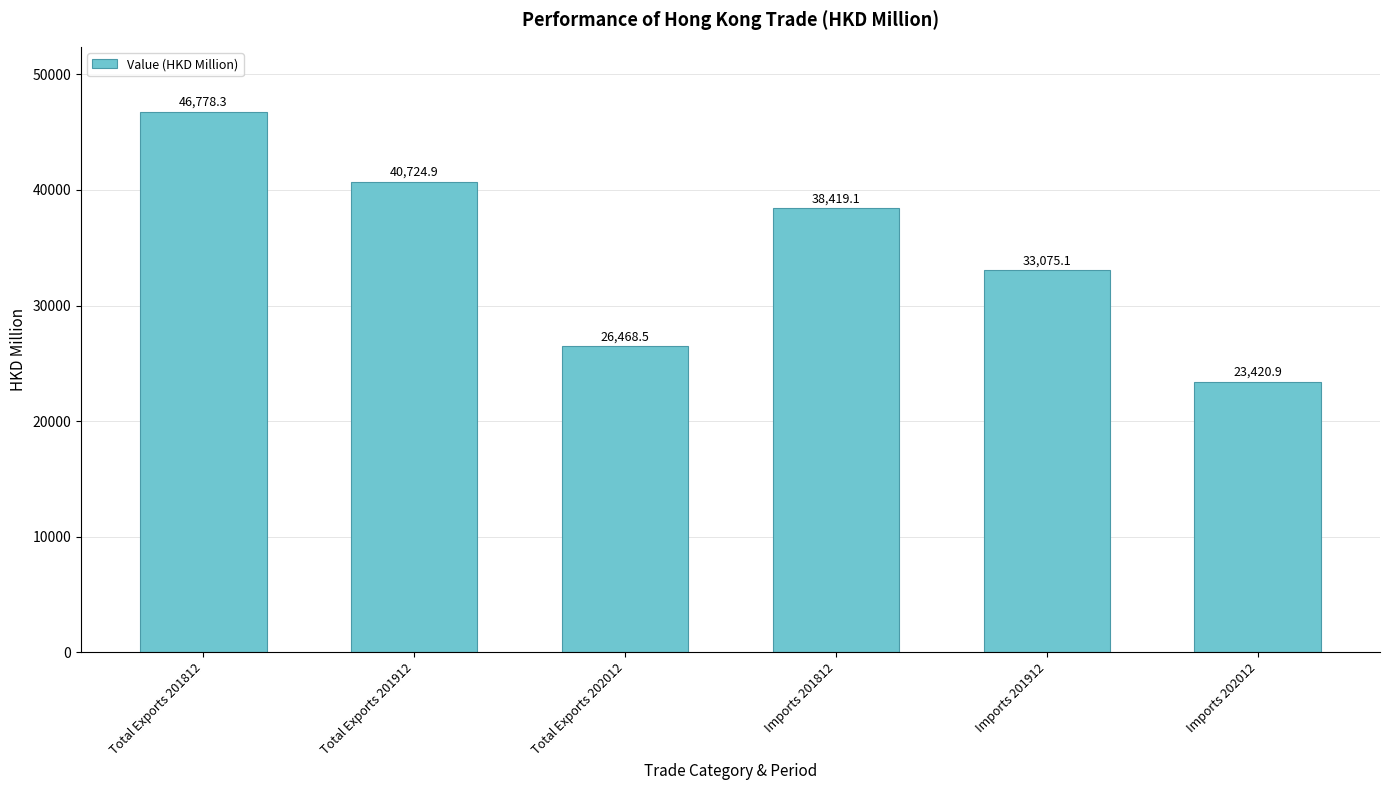

What is the sum of all values?

208886.8